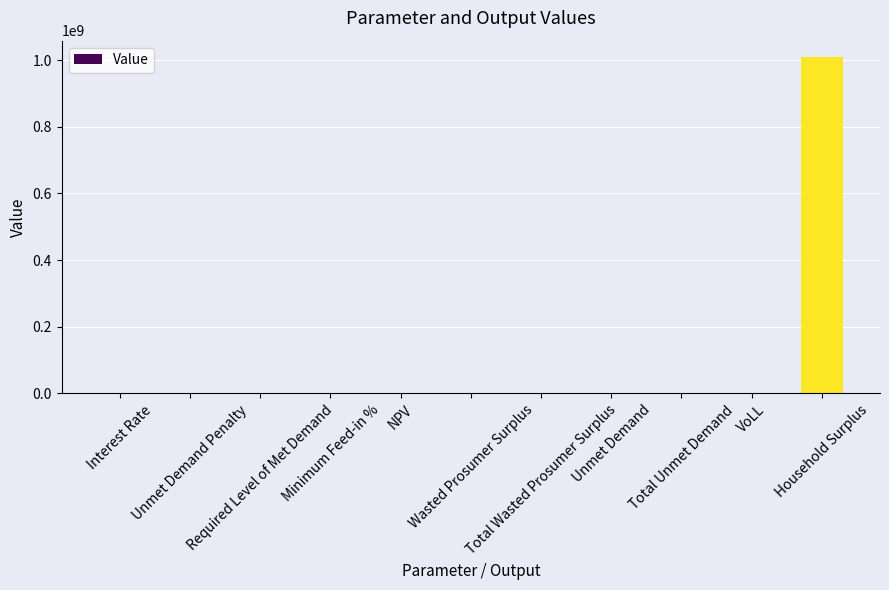

What is the sum of the values at Unmet Demand and Total Unmet Demand?

376513.5